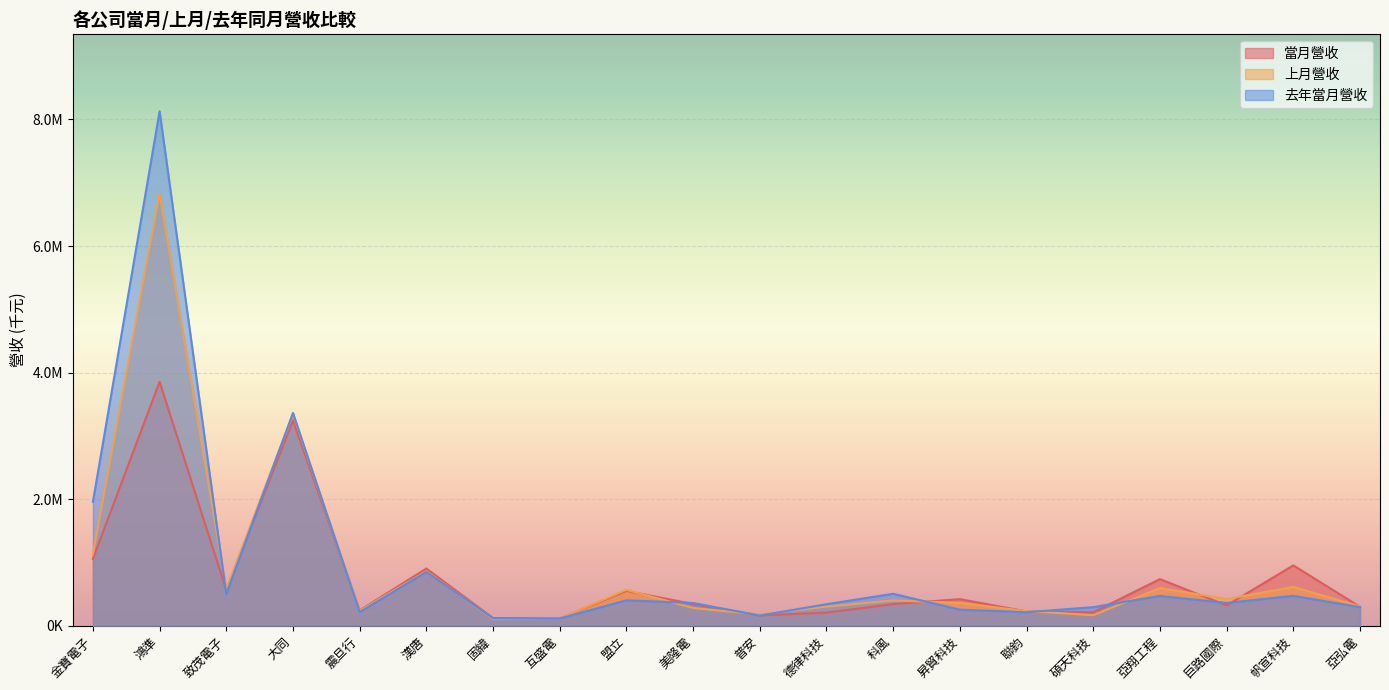

Rank the categories by 當月營收 value from lowest to highest.

互盛電, 固緯, 普安, 德律科技, 碩天科技, 聯鈞, 震旦行, 亞弘電, 巨路國際, 科風, 美隆電, 昇貿科技, 盟立, 致茂電子, 亞翔工程, 漢唐, 帆宣科技, 金寶電子, 大同, 鴻準